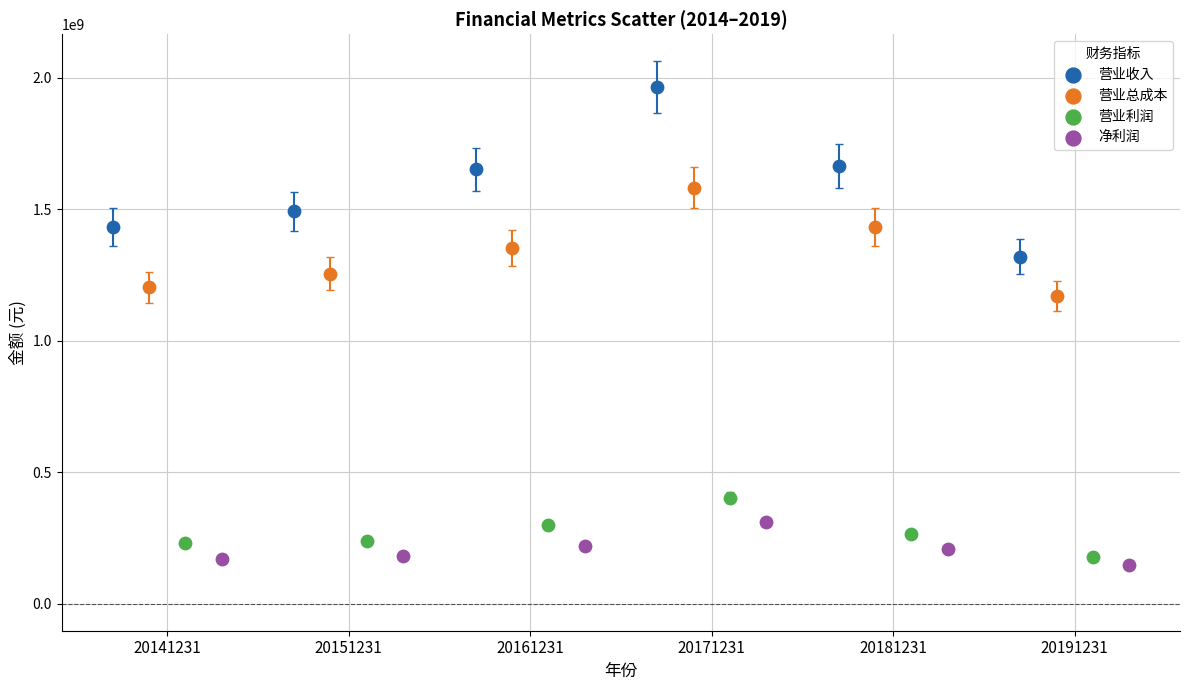

Which series contains the highest Y value?

营业收入